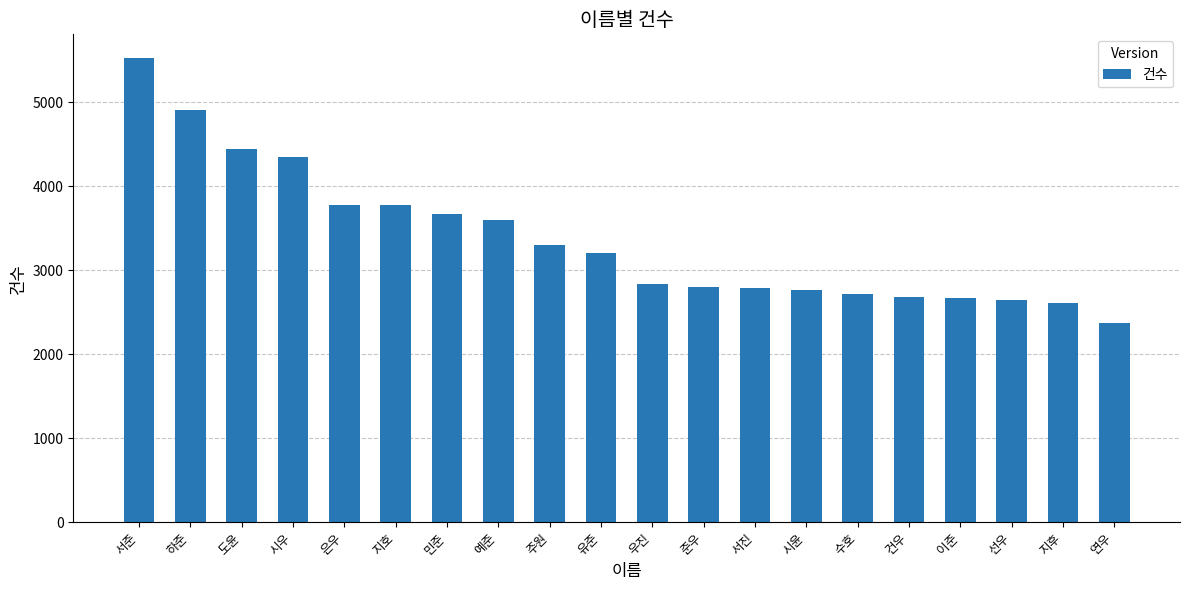

What is the difference between the second highest and second lowest values?

2296